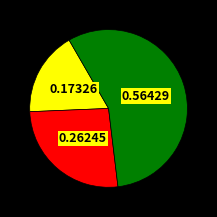

Does any single category account for the majority?

Yes